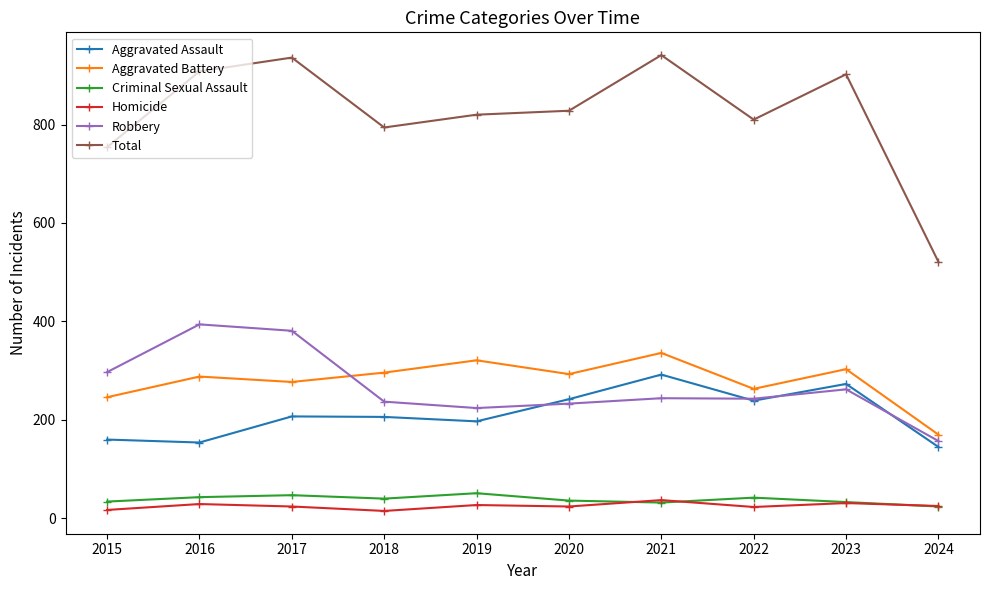

What is the difference between the highest and lowest values at 2016?

879